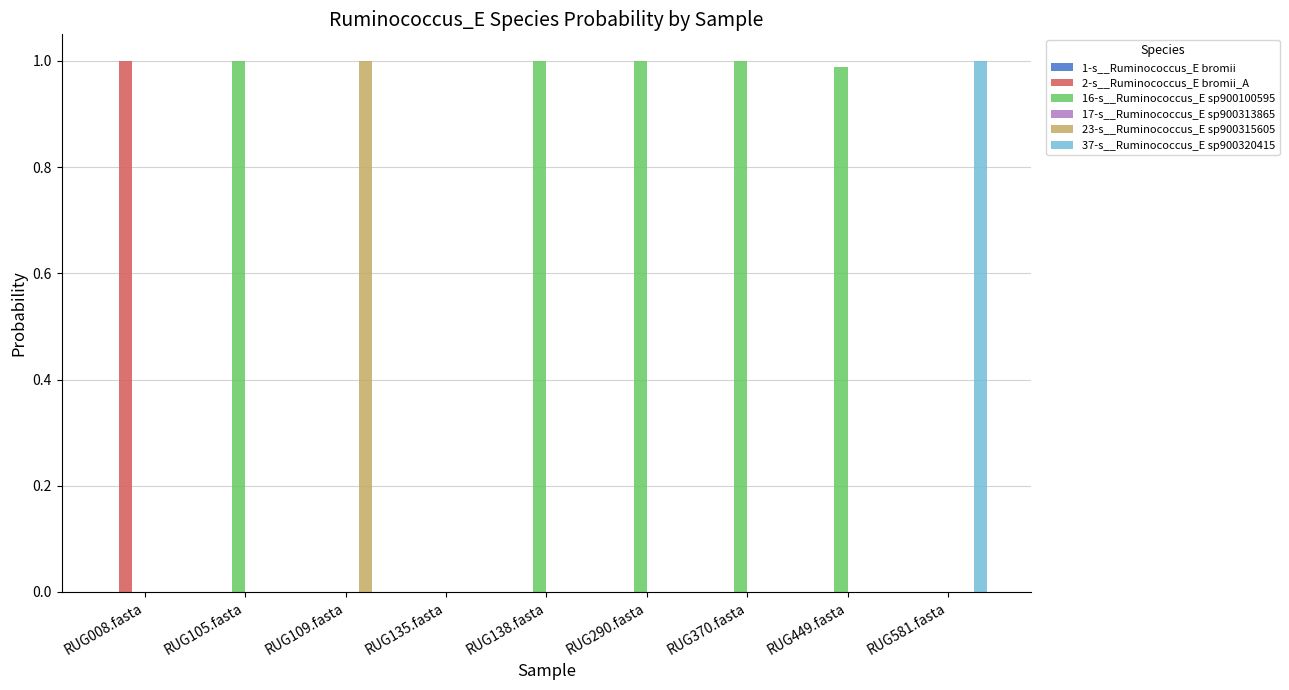

True or false: 16-s__Ruminococcus_E sp900100595 has a value of 1.0 at RUG290.fasta.

True